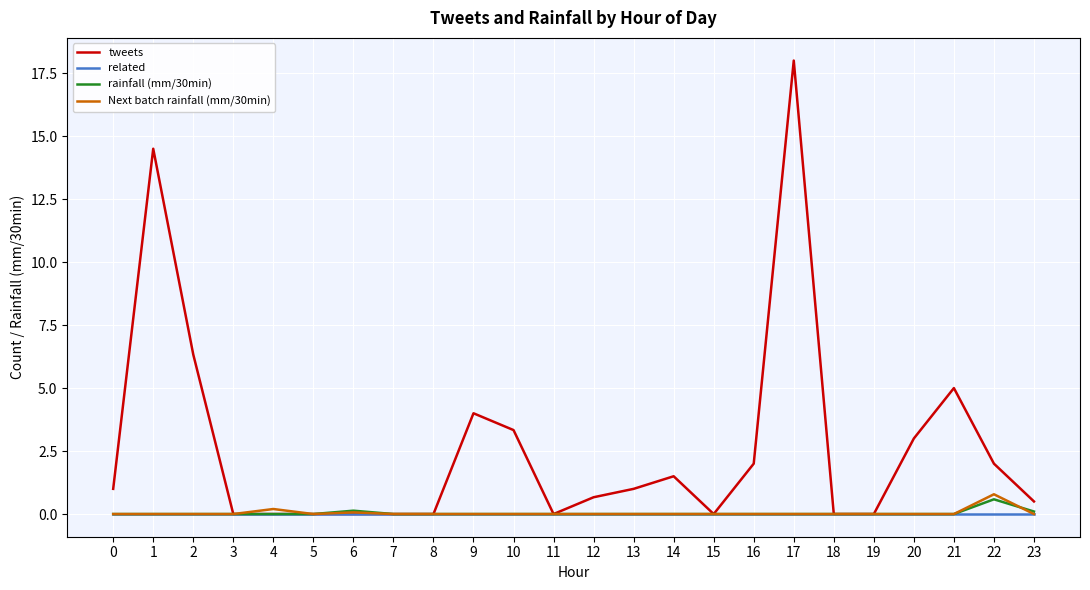

Which label corresponds to the largest value in the chart?

17